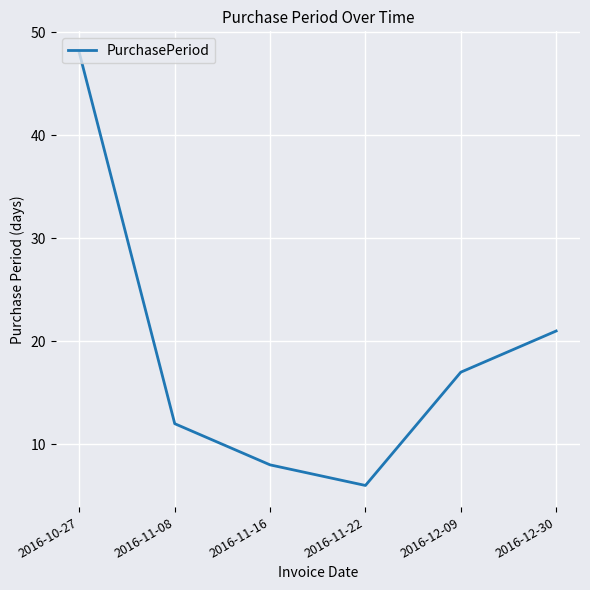

Is this an area chart (filled region under the line)?

No